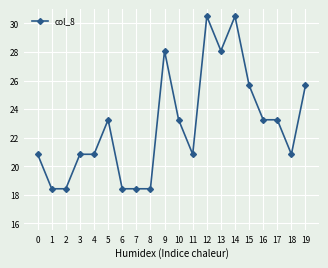

True or false: the data shows 54.5 at 12.

False